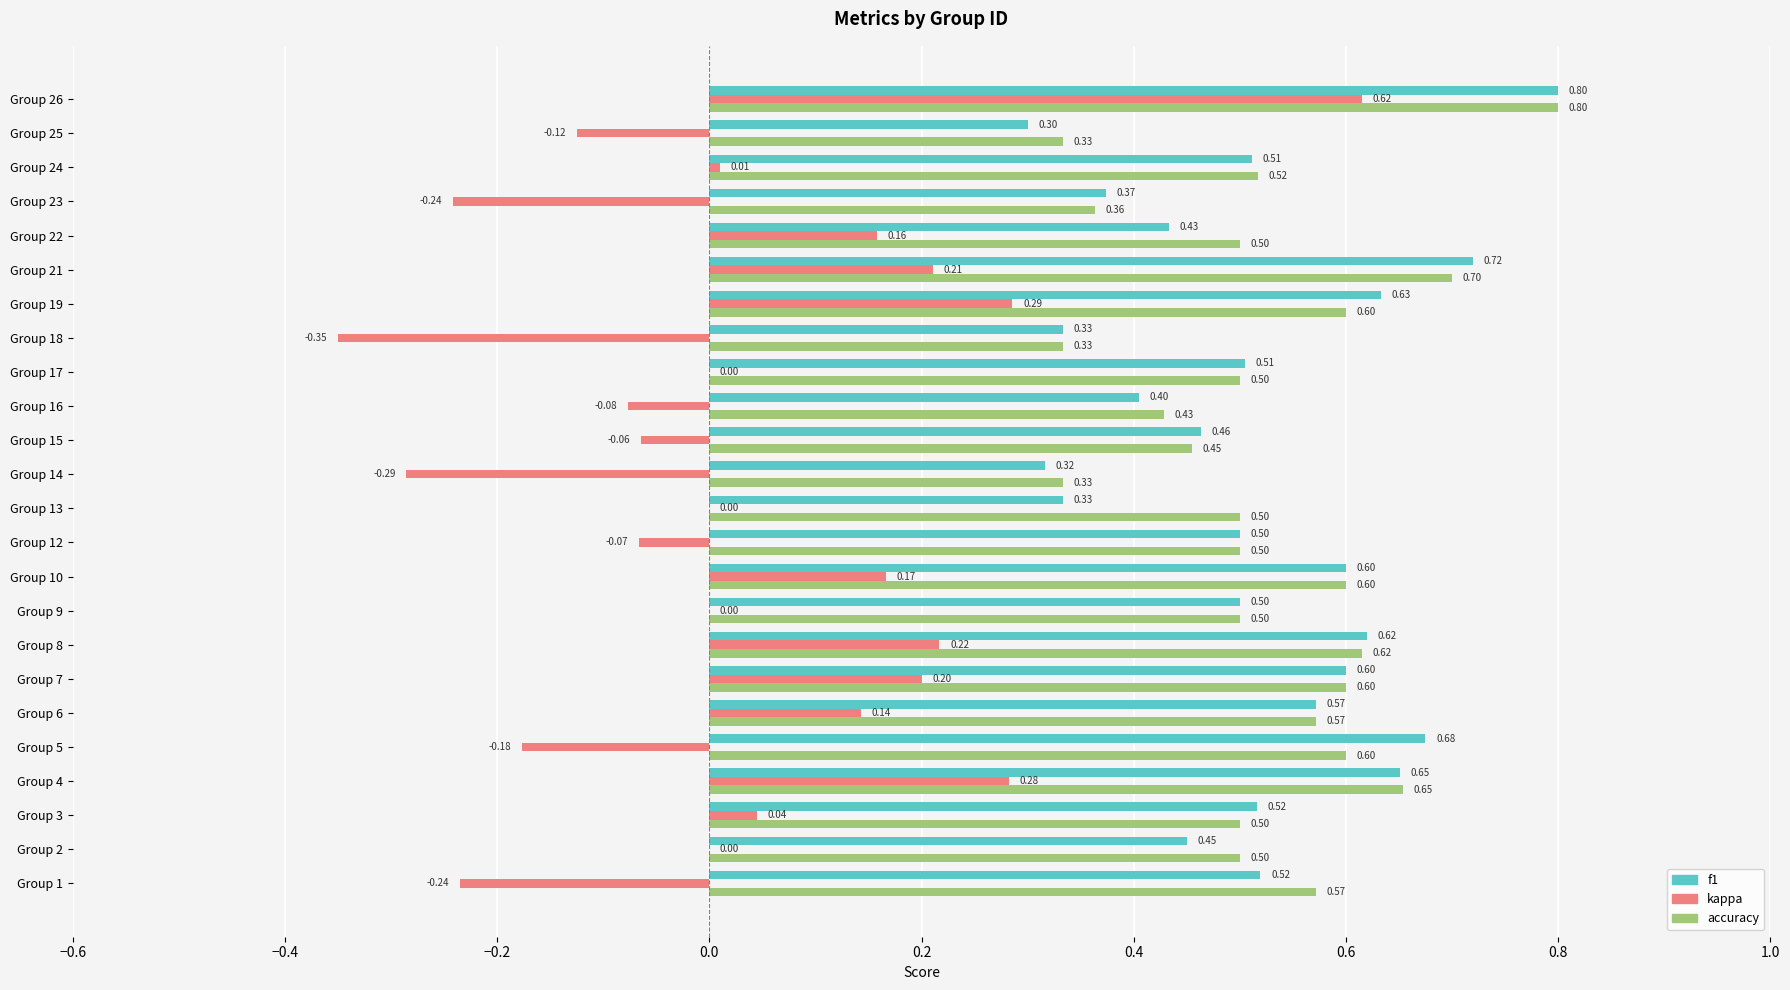

Between Group 14 and Group 15, which series saw the biggest shift?

kappa